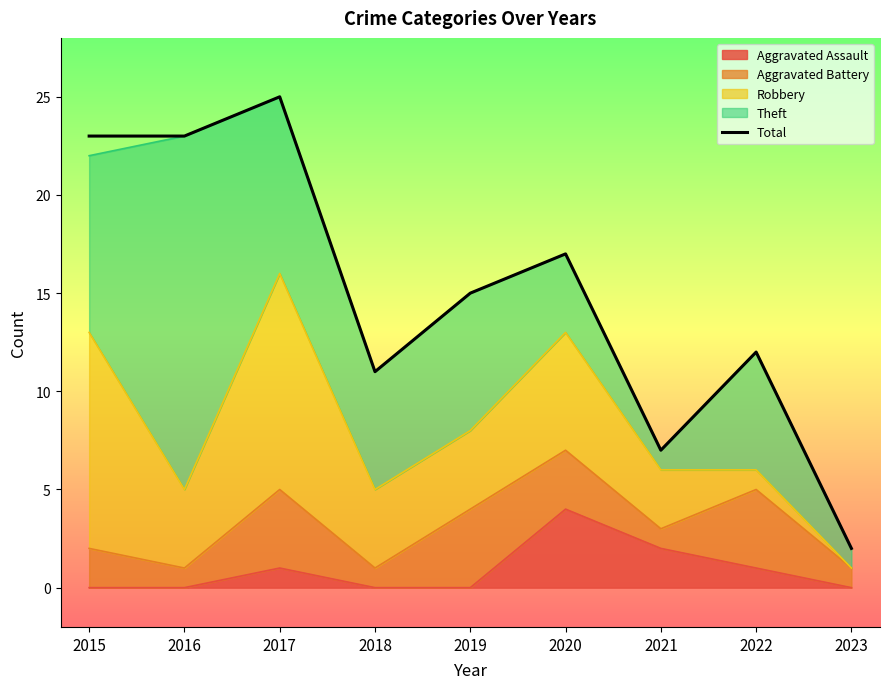

True or false: the data shows 3 at 2023.

False